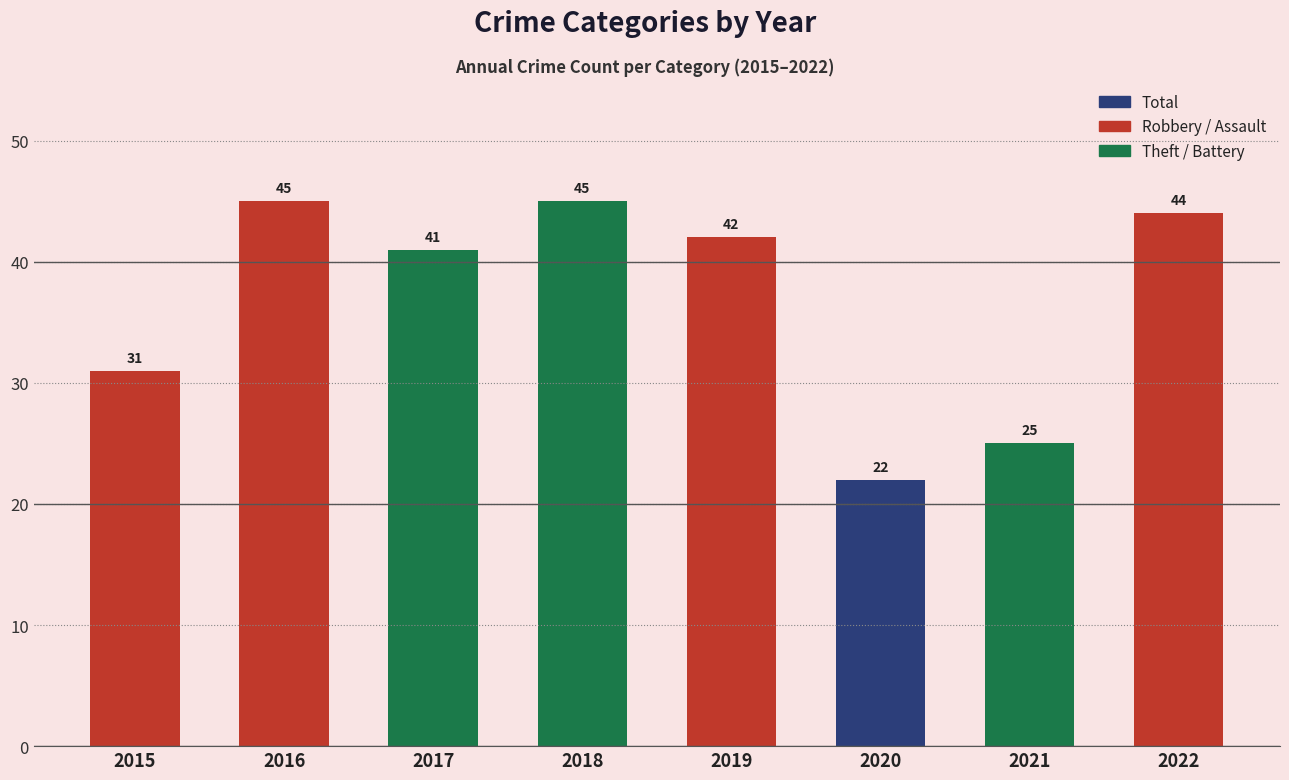

How many series are shown in this chart?

1